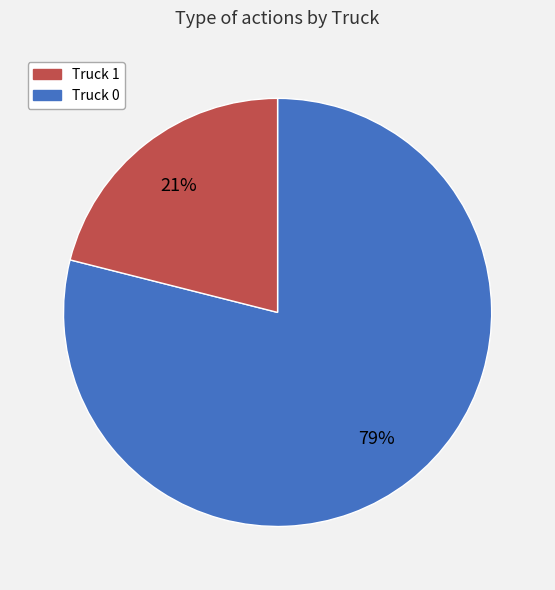

Is there a majority slice in this chart?

Yes